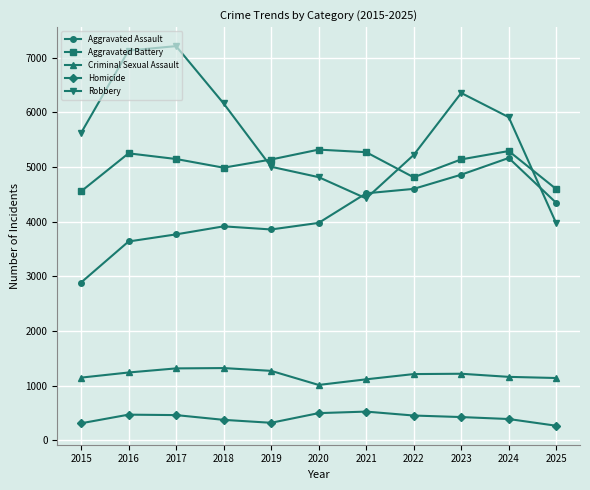

Read the Aggravated Assault value at 2016, to the nearest 10.

3640